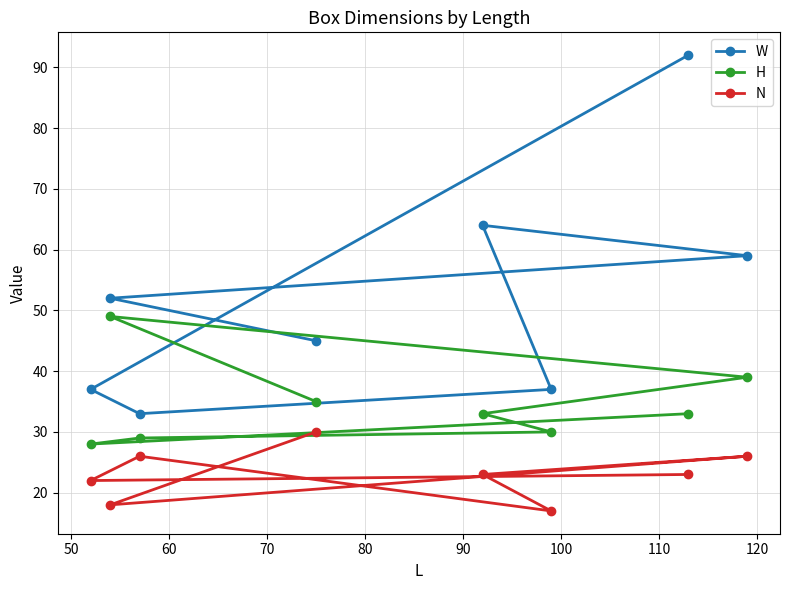

List the series in order of their peak value, highest first.

W, H, N